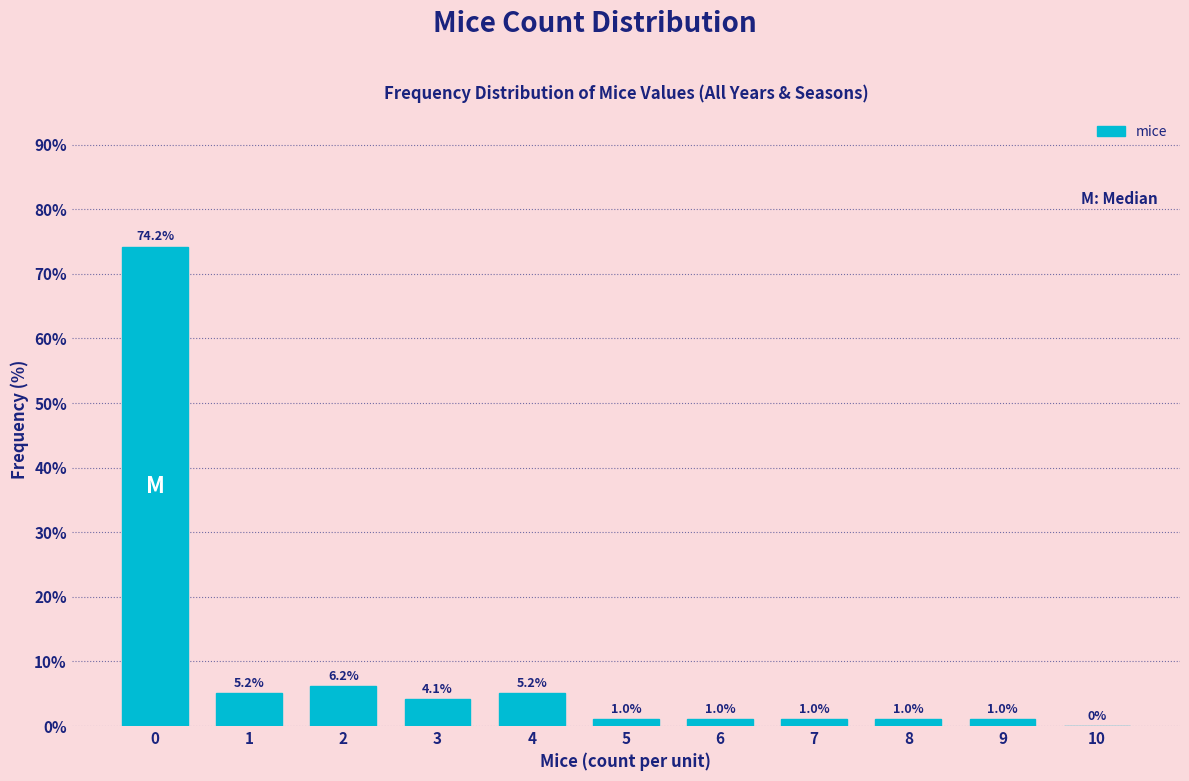

Reading left to right, what are all the values shown in this chart?

0=74.2	1=5.2	2=6.2	3=4.1	4=5.2	5=1.0	6=1.0	7=1.0	8=1.0	9=1.0	10=0.0